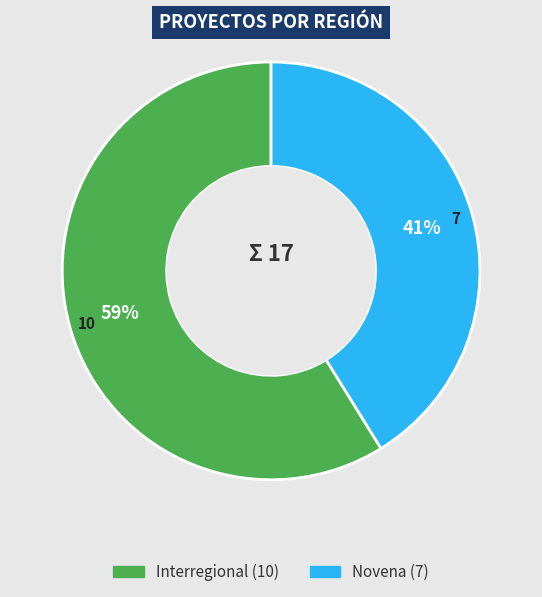

Is there a majority slice in this chart?

Yes